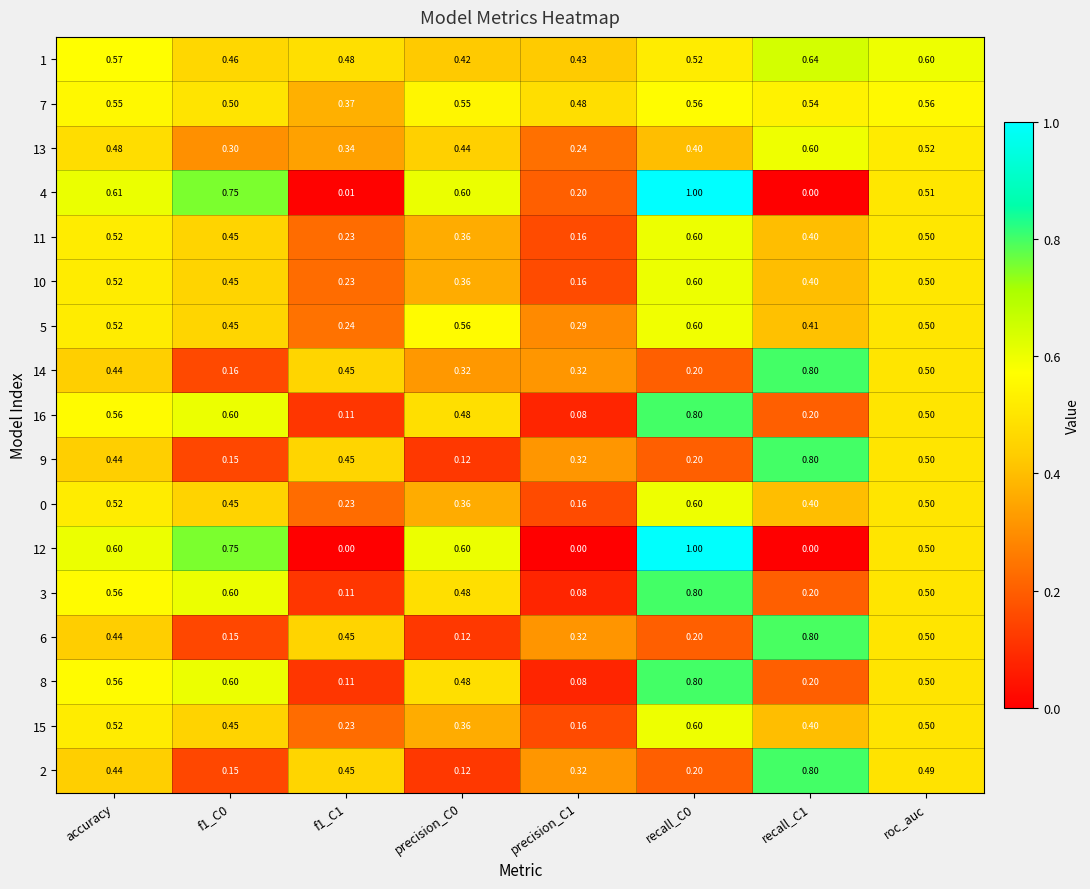

Is the value of 11 at recall_C1 greater than the value of 7 at precision_C1?

No